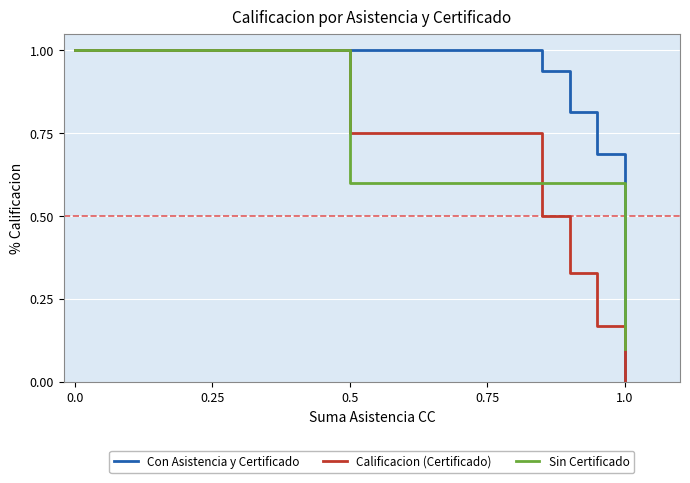

How many positive values does the Certificado en CC series have?

16